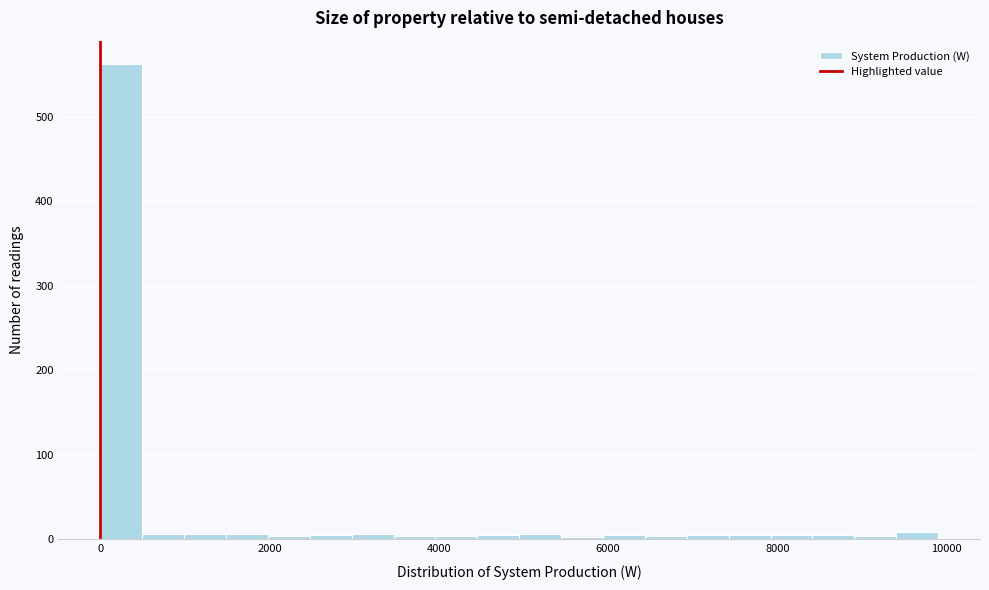

Around what value on the x-axis is the tallest bar? Give the approximate position of its centre, as read against the axis.

200